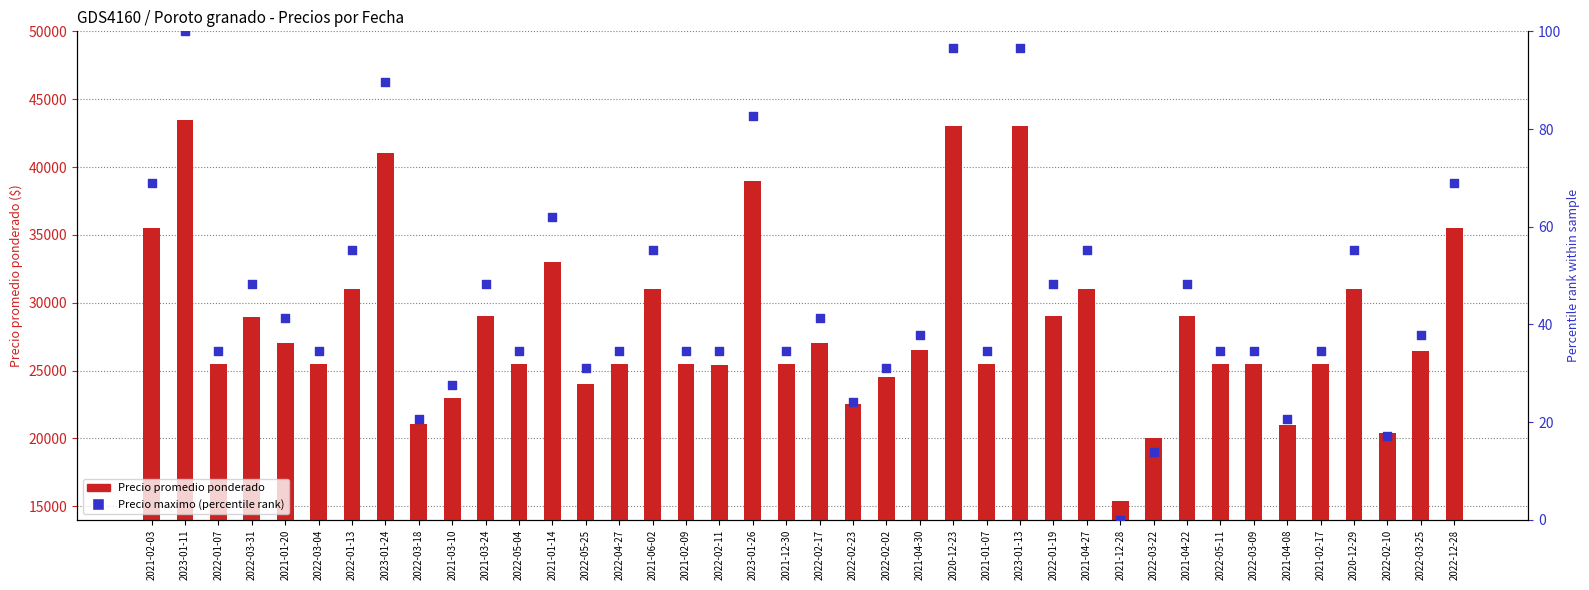

At how many categories does at least one series exceed 17117?

39